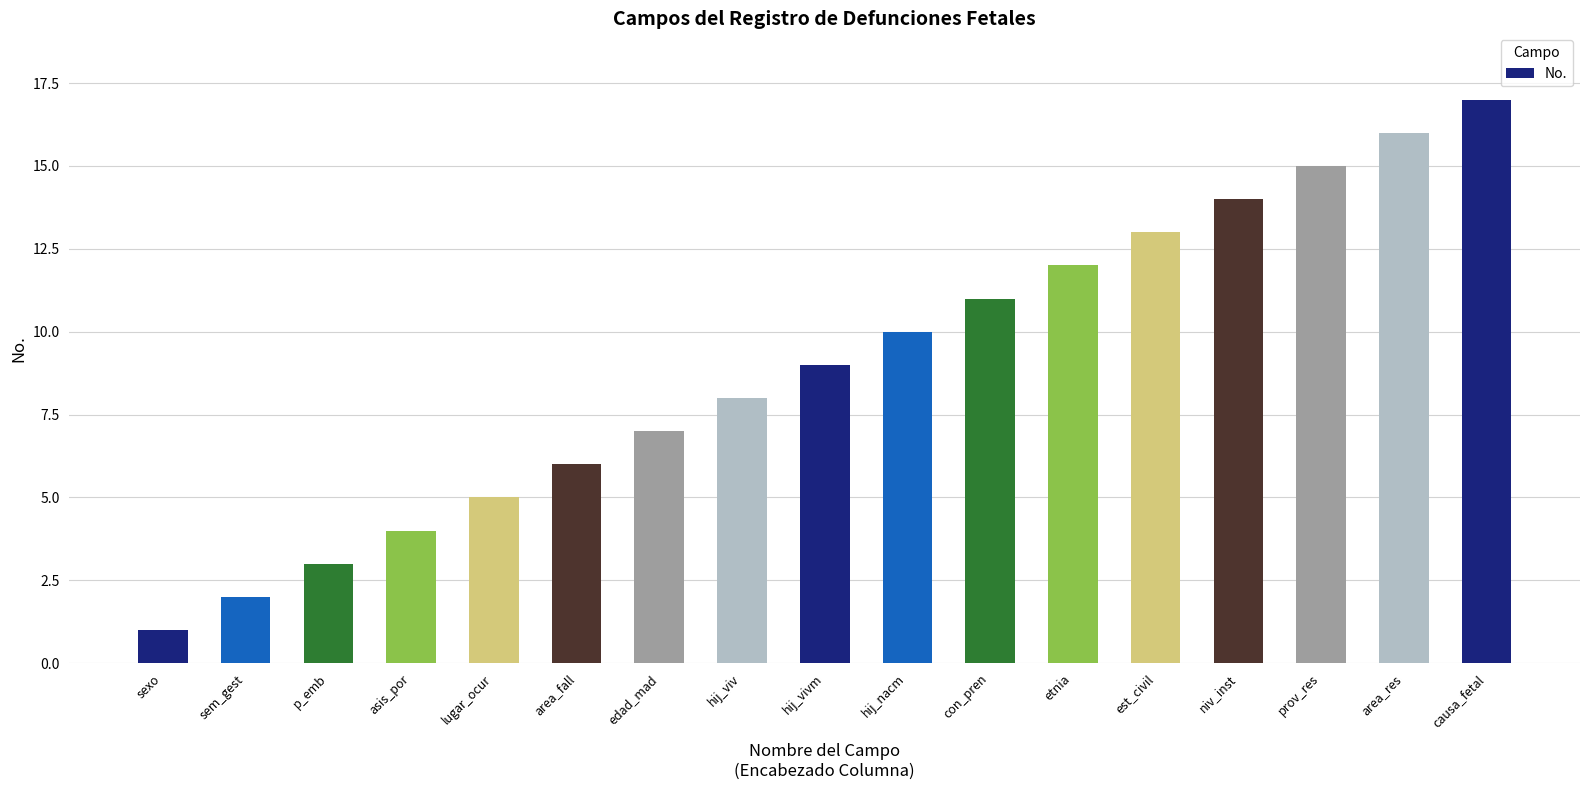

What is the minimum value shown in the chart?

1